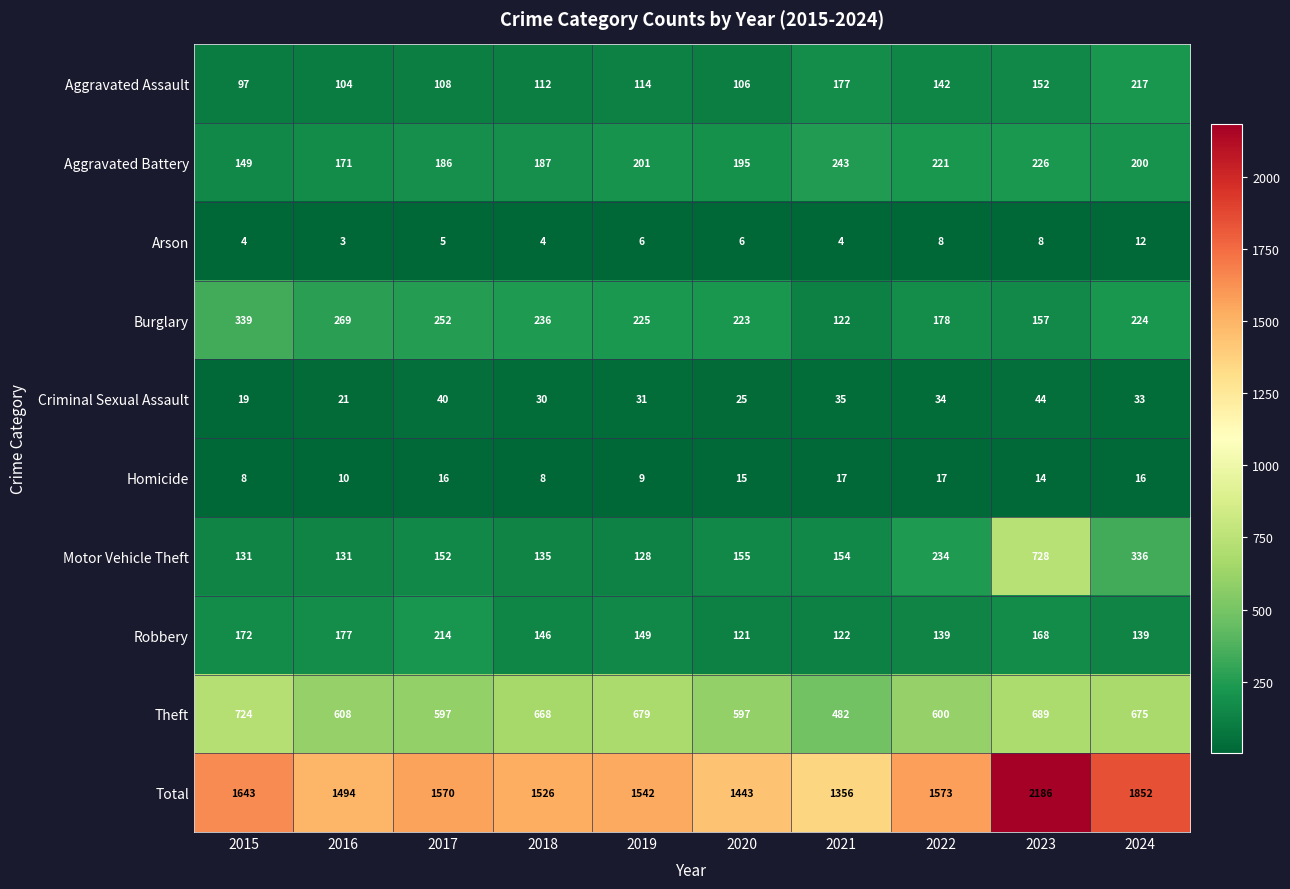

At how many categories does at least one series exceed 310?

10